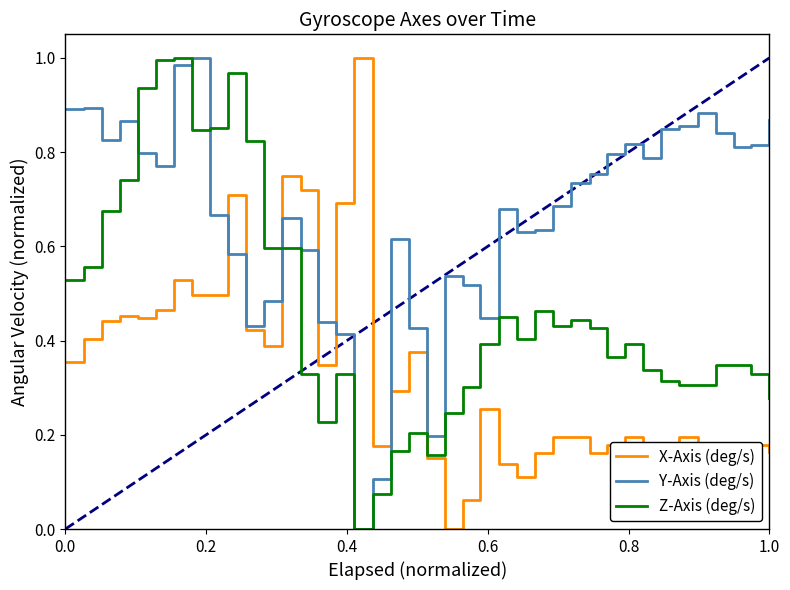

List the series in order of their overall mean, lowest first.

X-Axis (deg/s), Z-Axis (deg/s), Y-Axis (deg/s)